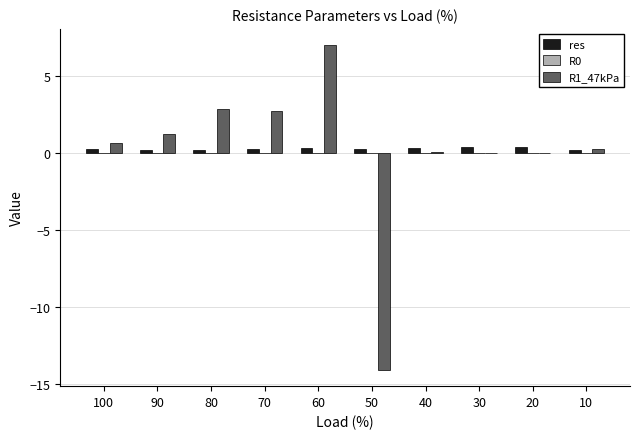

What is the greatest value displayed?

7.0